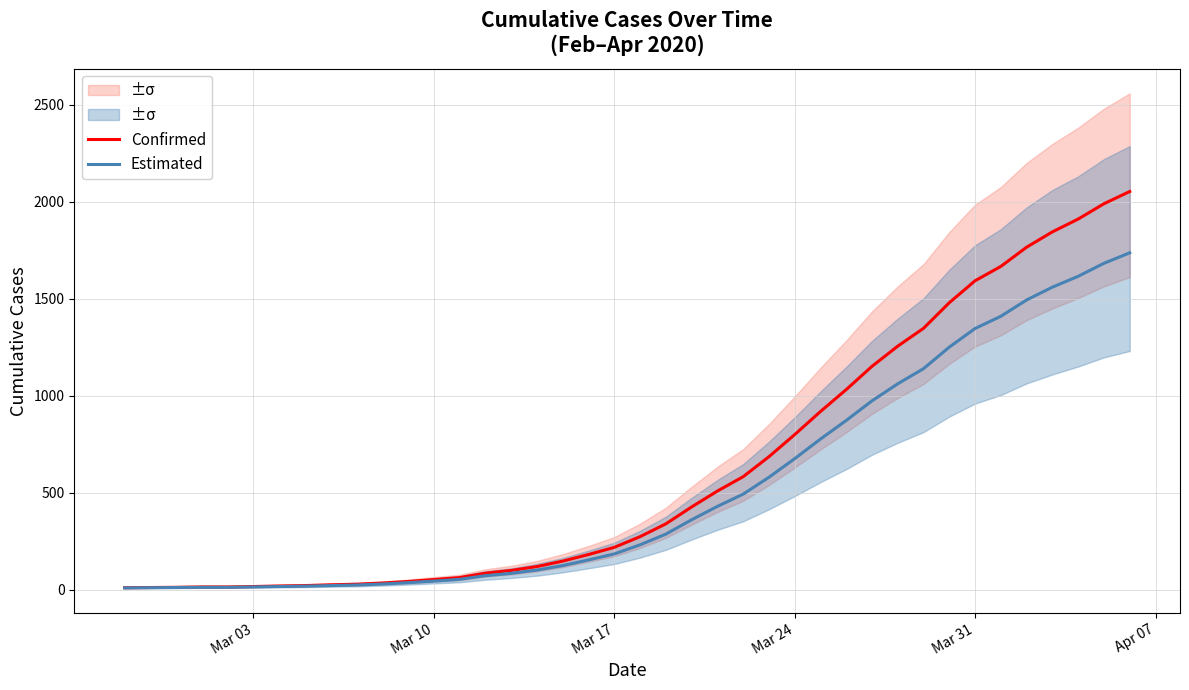

What is the highest value of the Estimated series?

1736